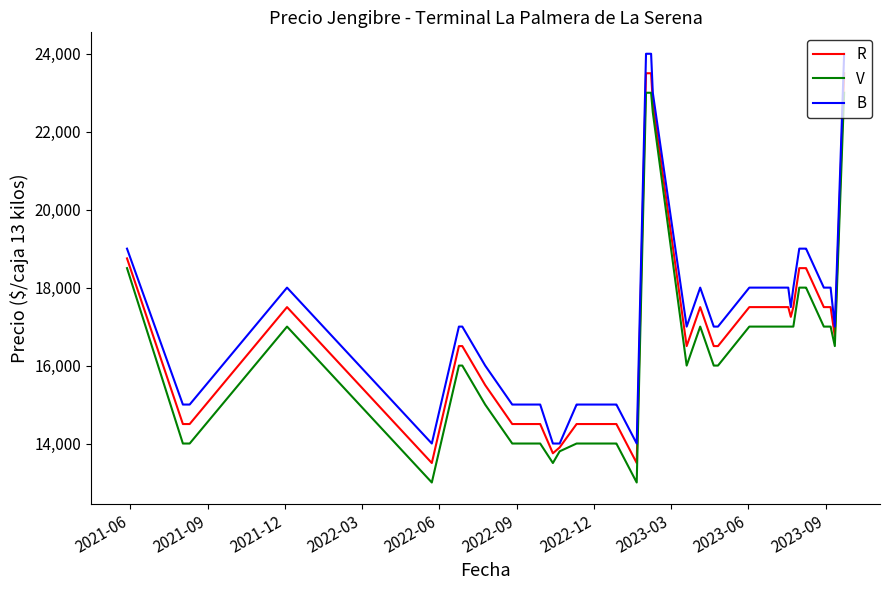

What is the minimum value shown in the chart?

13000